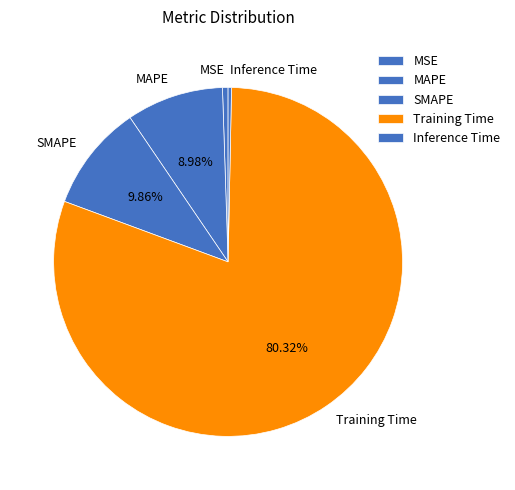

Does any single category account for the majority?

Yes